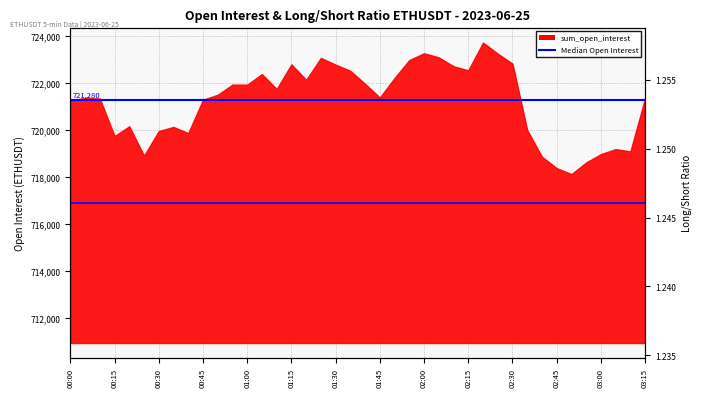

What is the minimum value shown in the chart?

1.2